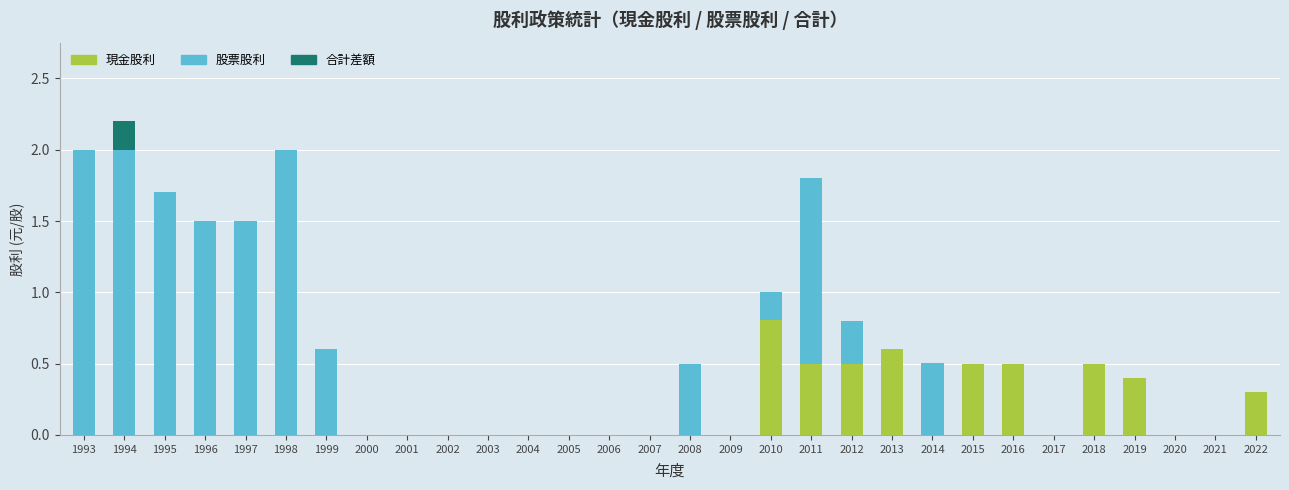

What is the highest value of the 現金股利 series?

0.8